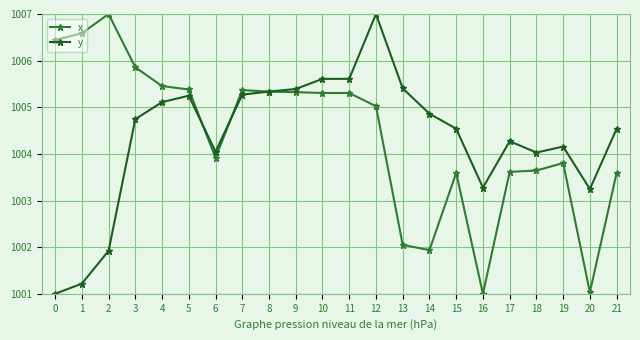

How many lines are shown in the chart?

2